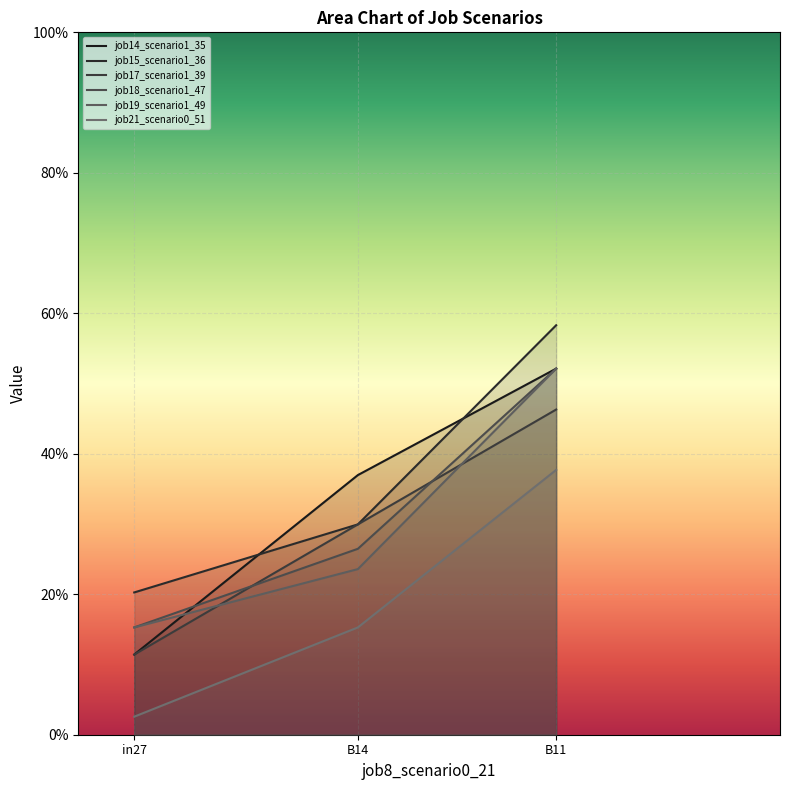

What is the label of the 3rd point from the right?

in27